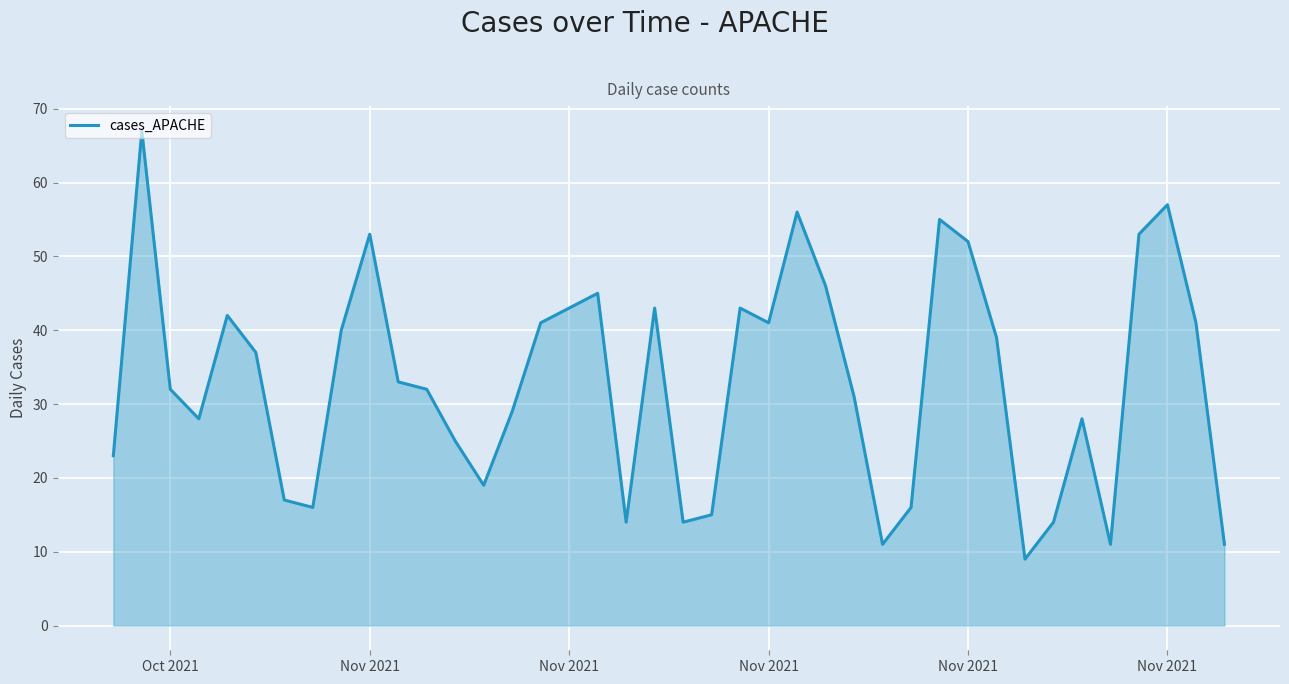

What is the minimum value shown in the chart?

9